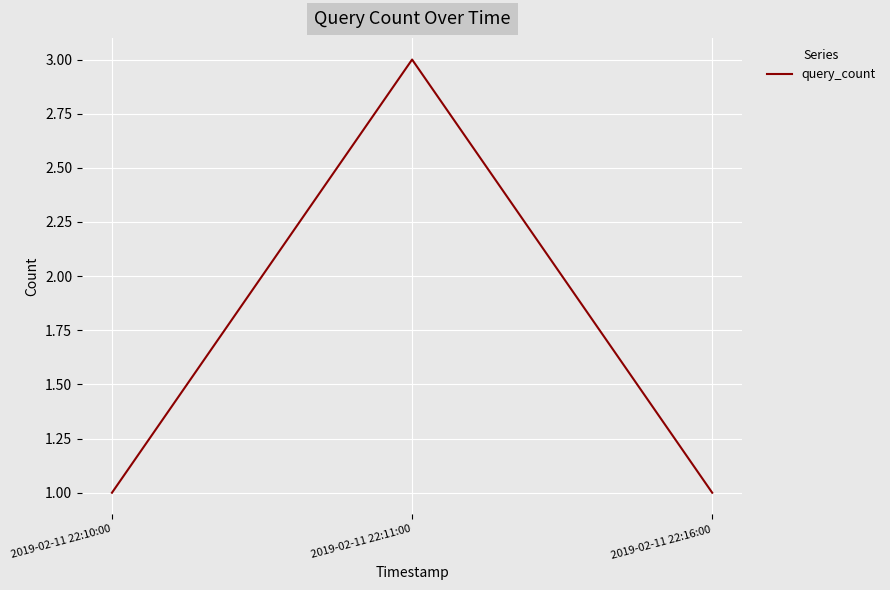

The value at 2019-02-11 22:10:00 is 1. True or false?

True